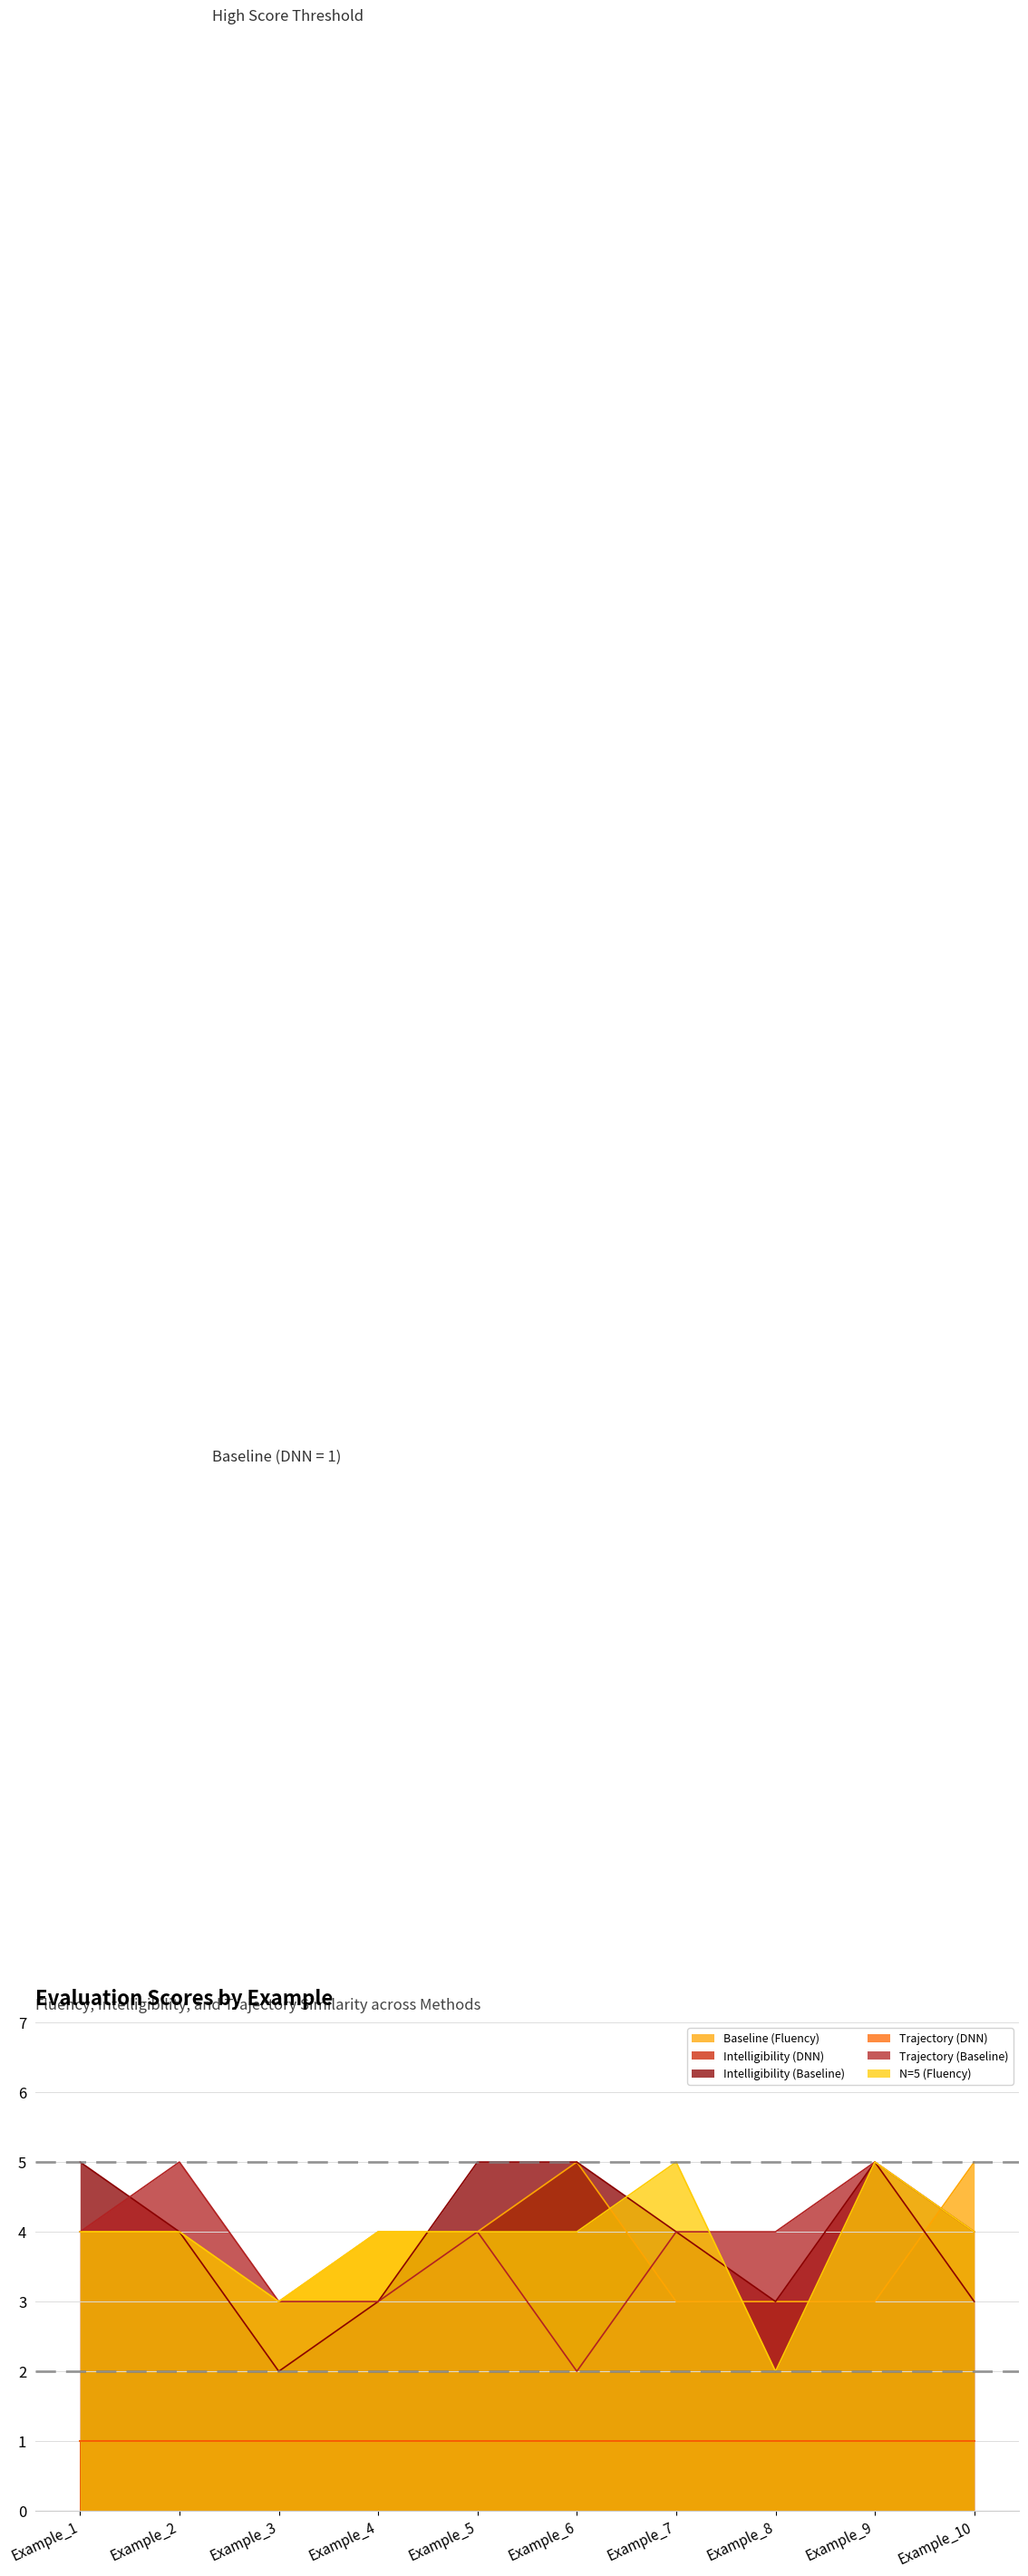

What is the sum of all Baseline (Fluency) values?

38